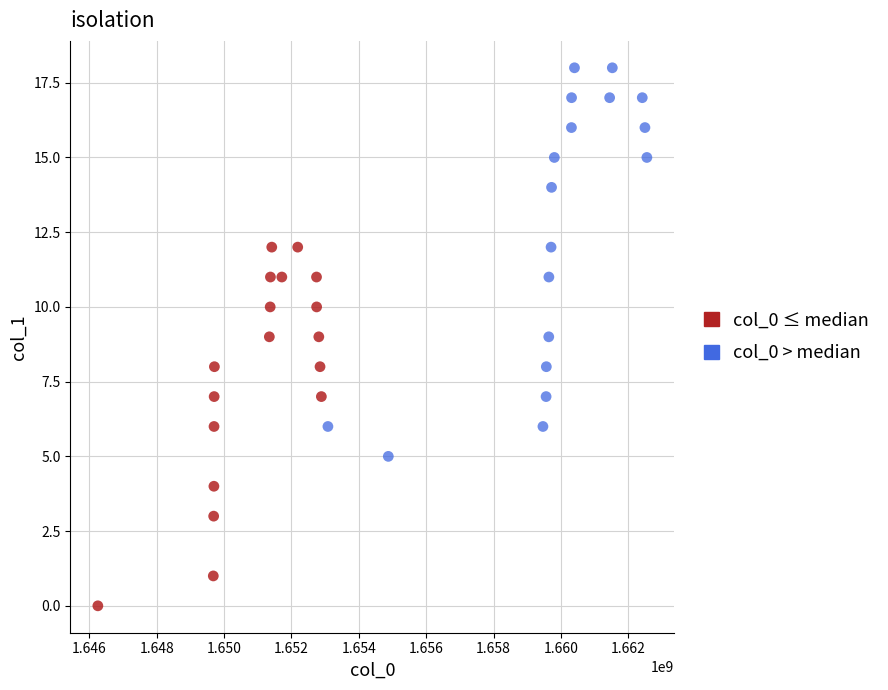

Which series reaches the minimum Y coordinate?

col_0 ≤ median